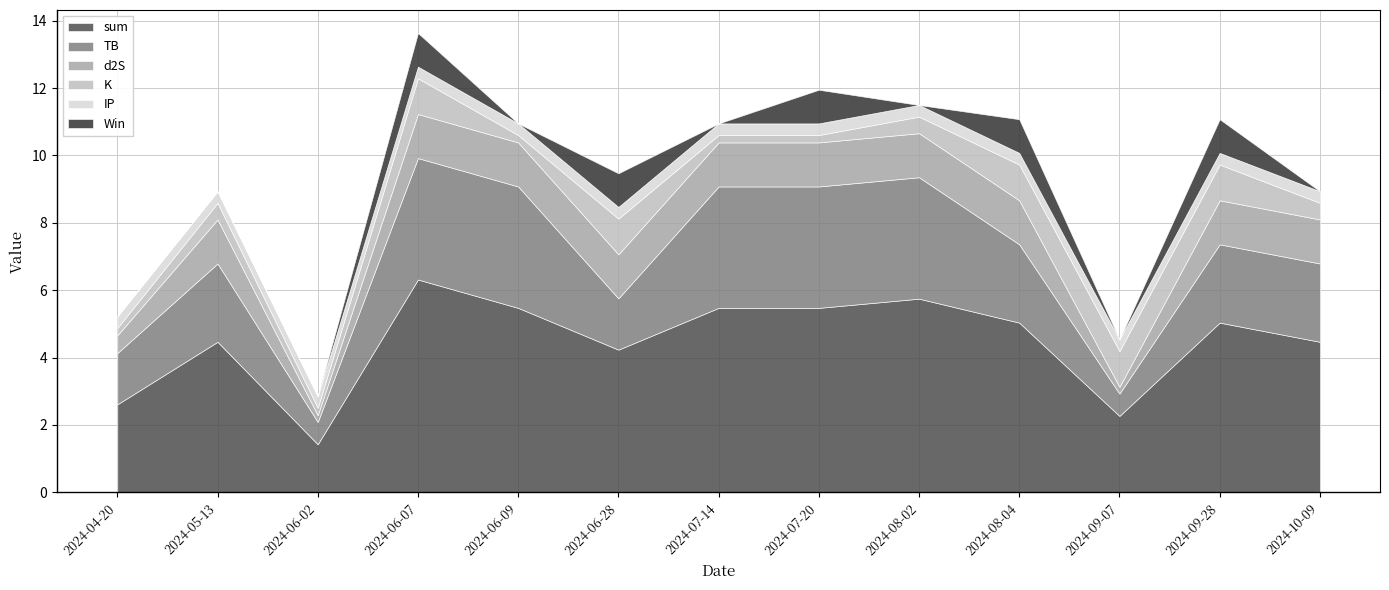

Which series has the widest spread of values?

sum